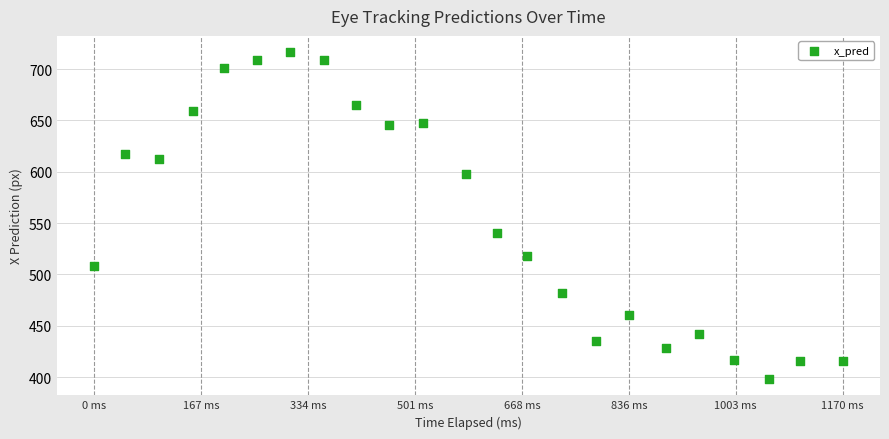

What is the range of X values (max minus min)?

1170.6